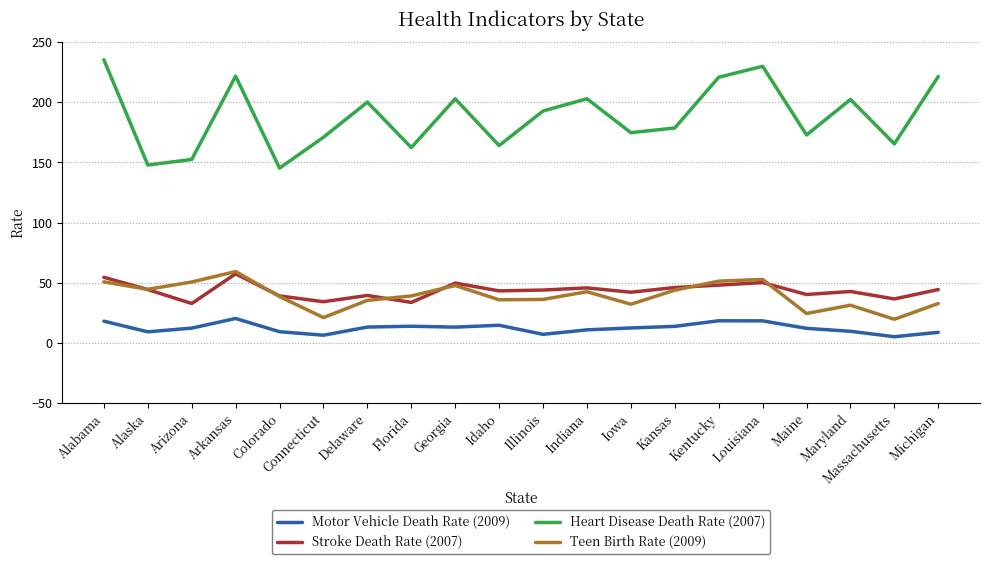

At how many categories does at least one series exceed 223?

2